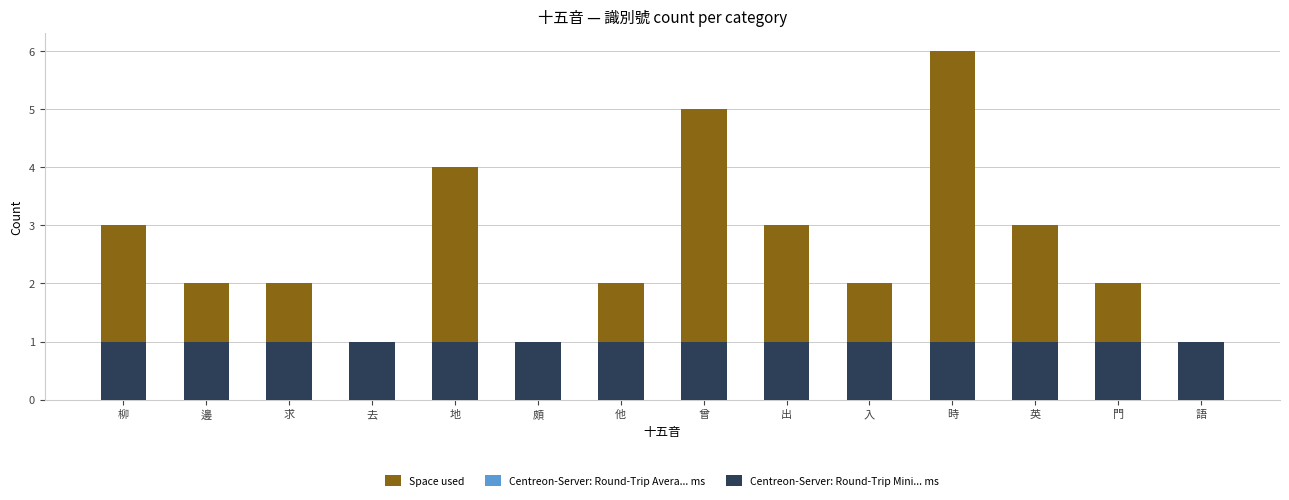

True or false: Centreon-Server: Round-Trip Mini... ms has a value of 0 at 邊.

False